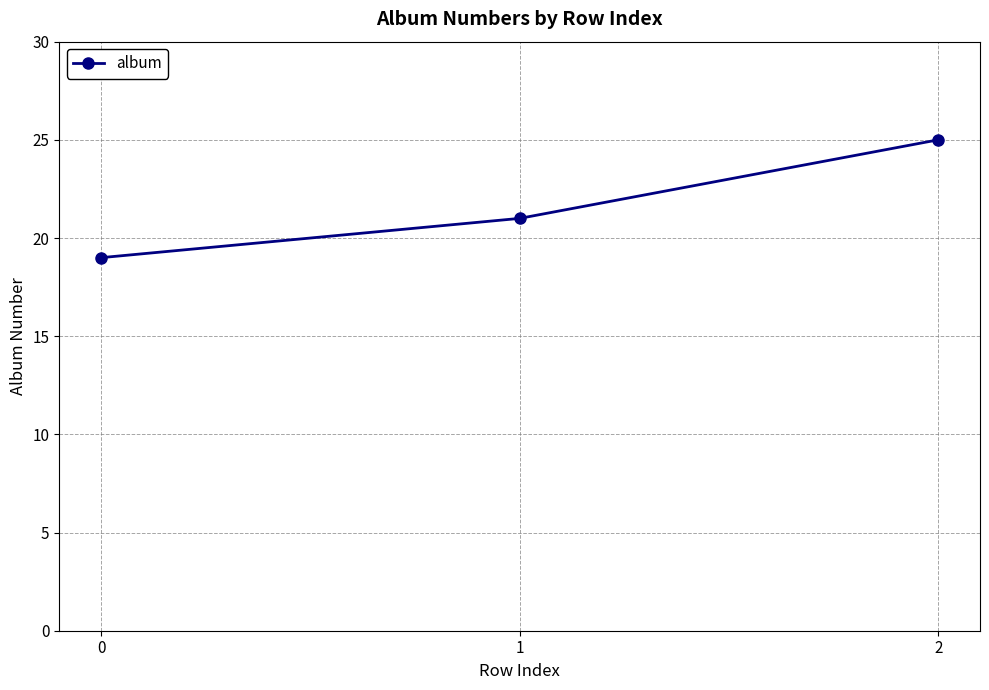

What value does the data have at 1?

21